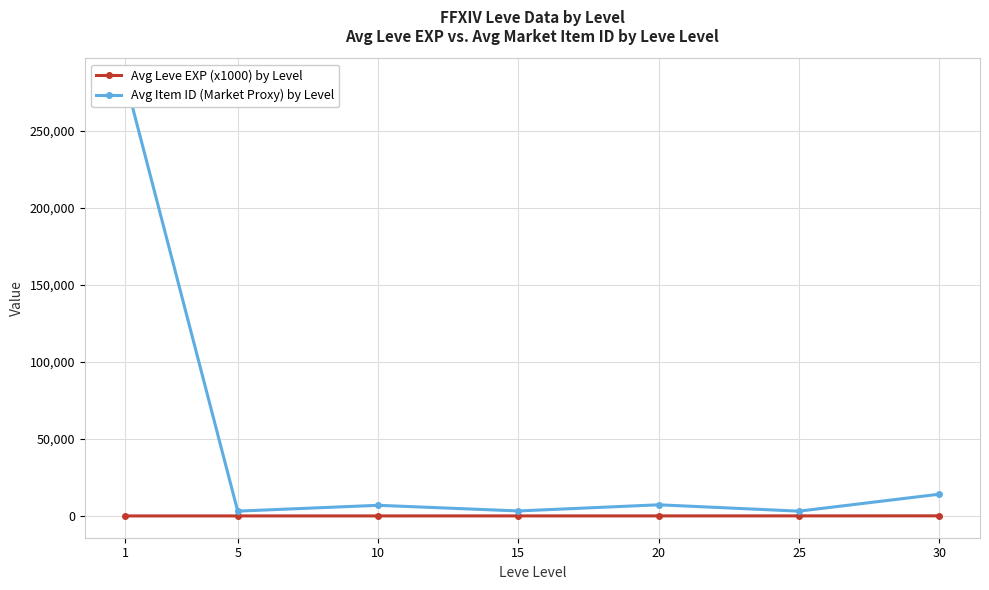

Rank the series by their maximum value, from lowest to highest.

Avg Leve EXP (x1000) by Level, Avg Item ID (Market Proxy) by Level